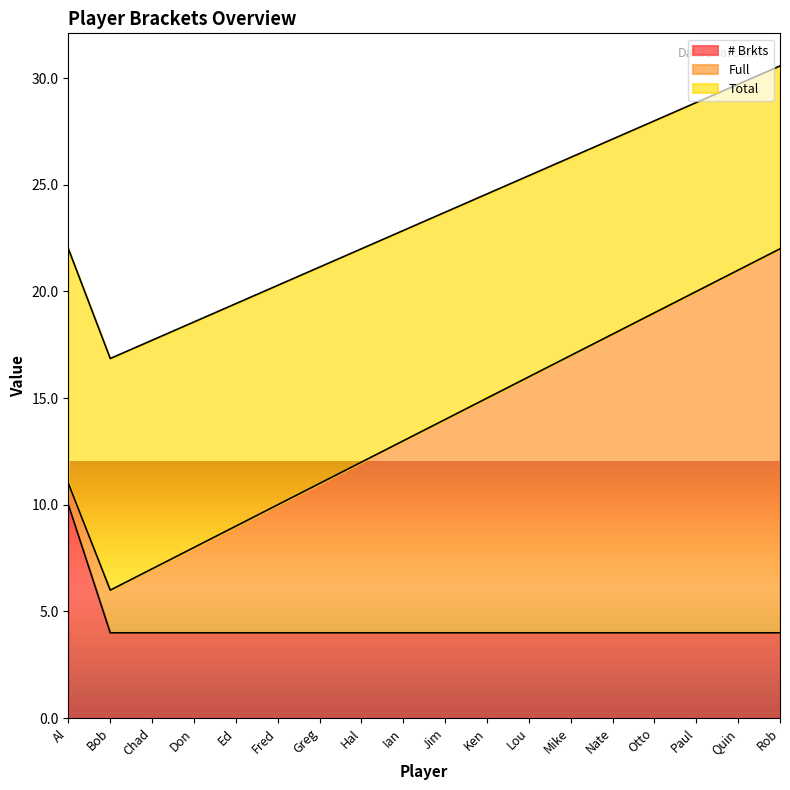

What is the value of the Full point at the 3rd from the left?

3.0